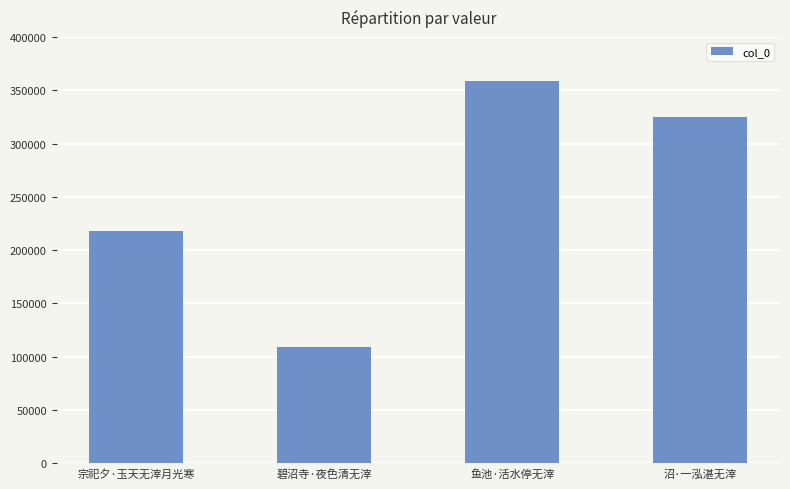

List the labels in order of value, smallest first.

碧沼寺·夜色清无滓, 宗祀夕·玉天无滓月光寒, 沼·一泓湛无滓, 鱼池·活水停无滓